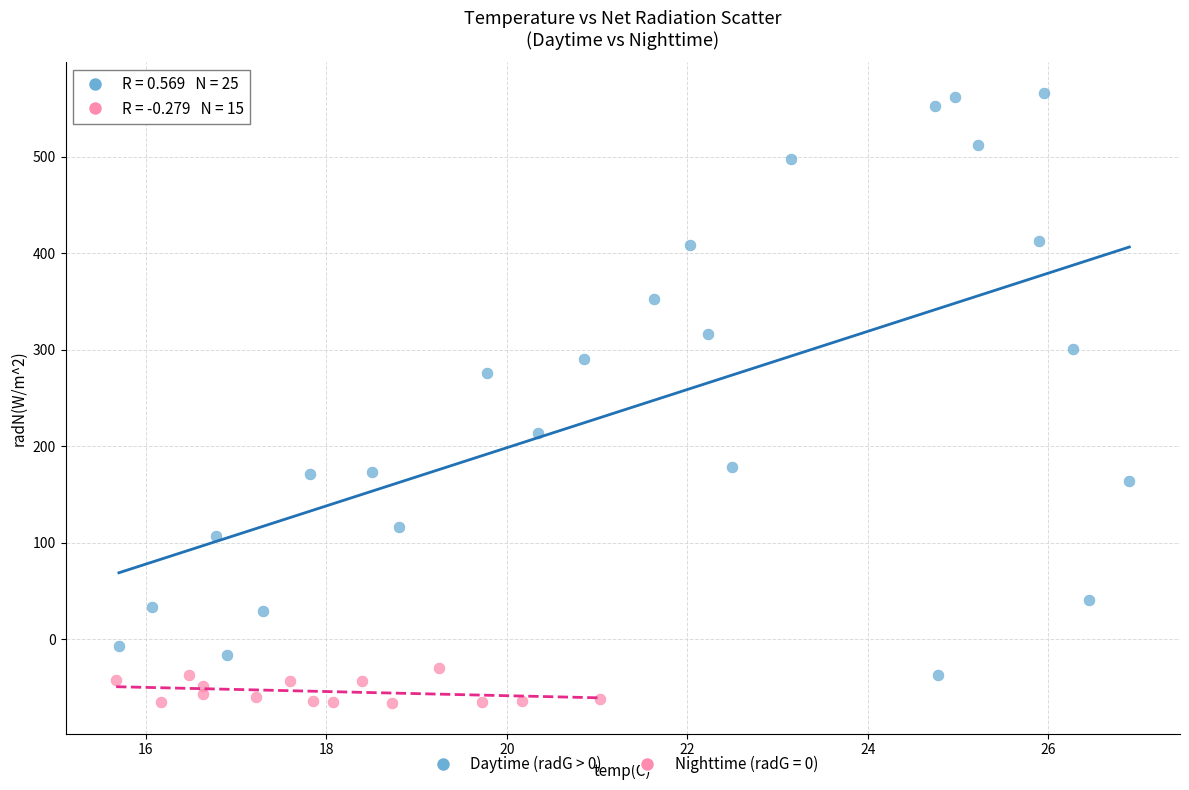

Which series contains the highest Y value?

Daytime (radG > 0)